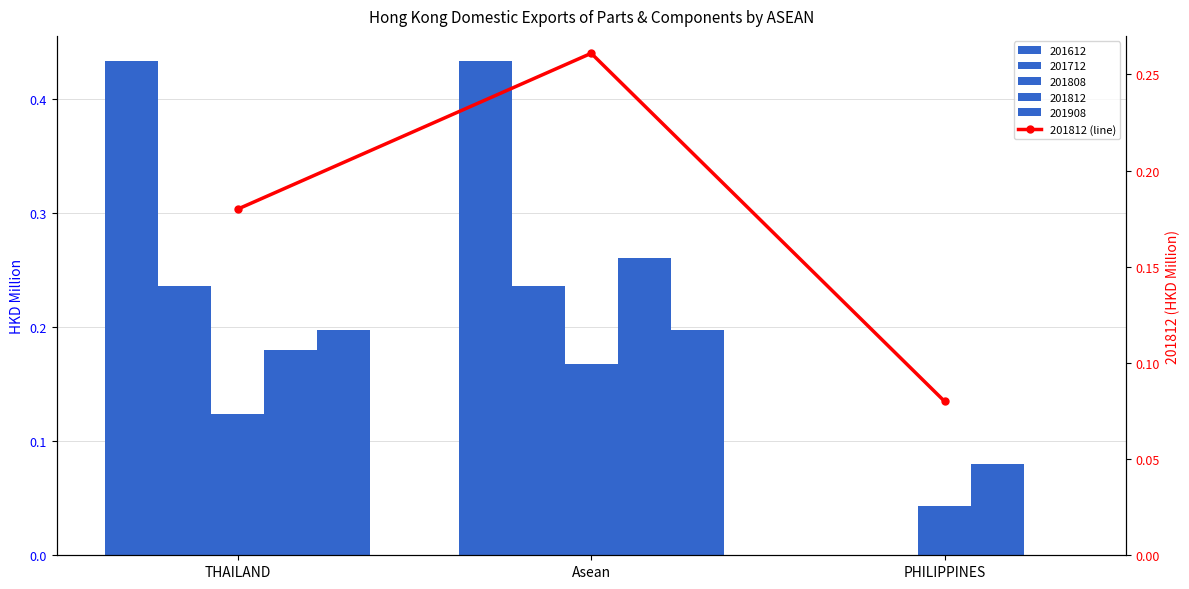

Between Asean and PHILIPPINES, which is larger?

Asean